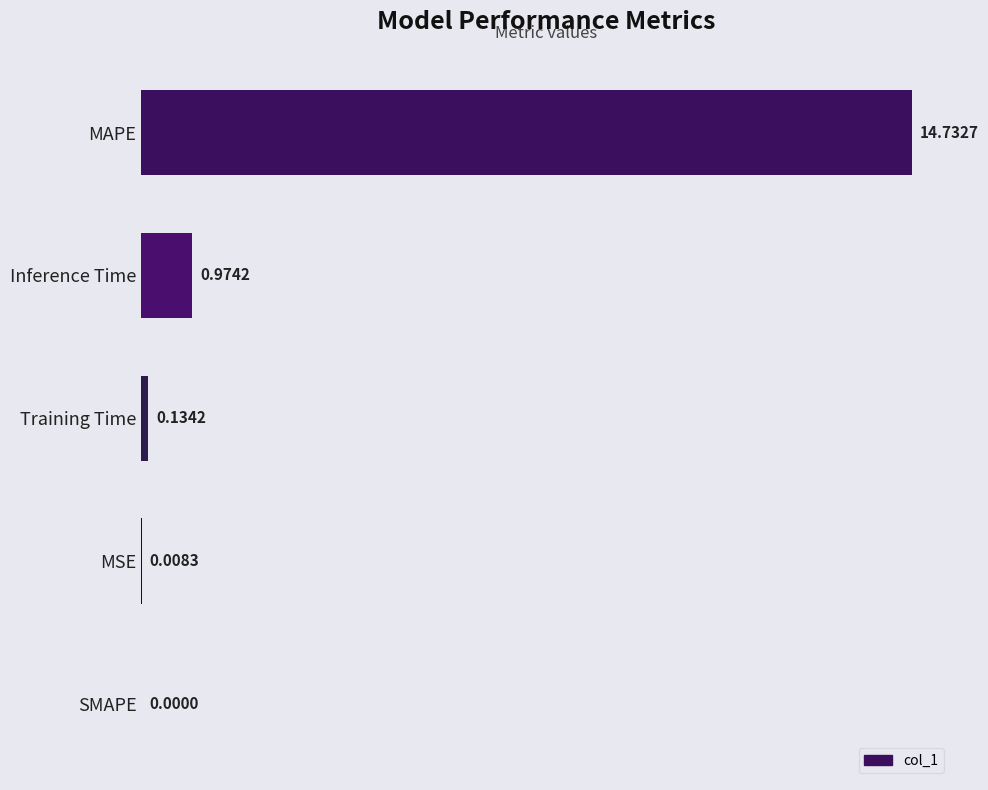

Which category has the highest value across all series?

MAPE